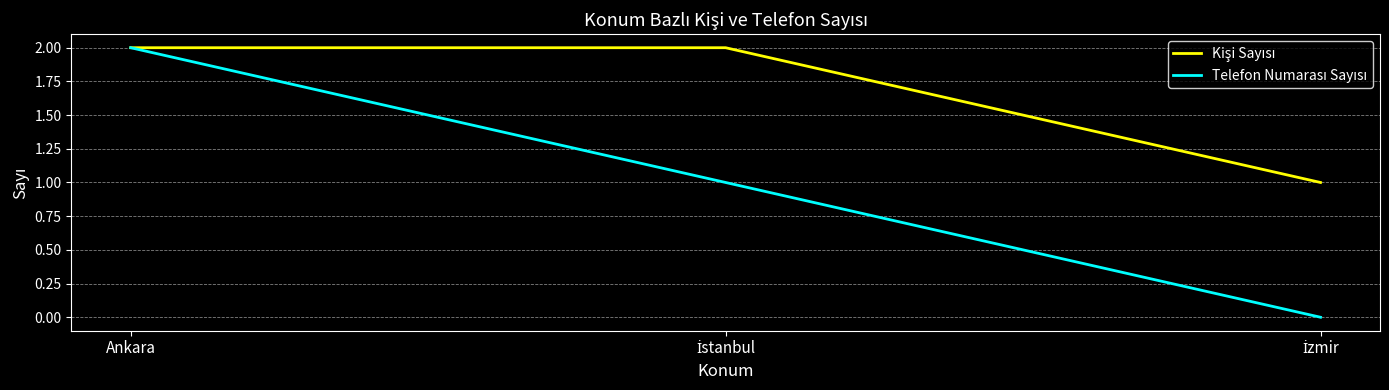

At which category is the sum across all series the highest?

Ankara